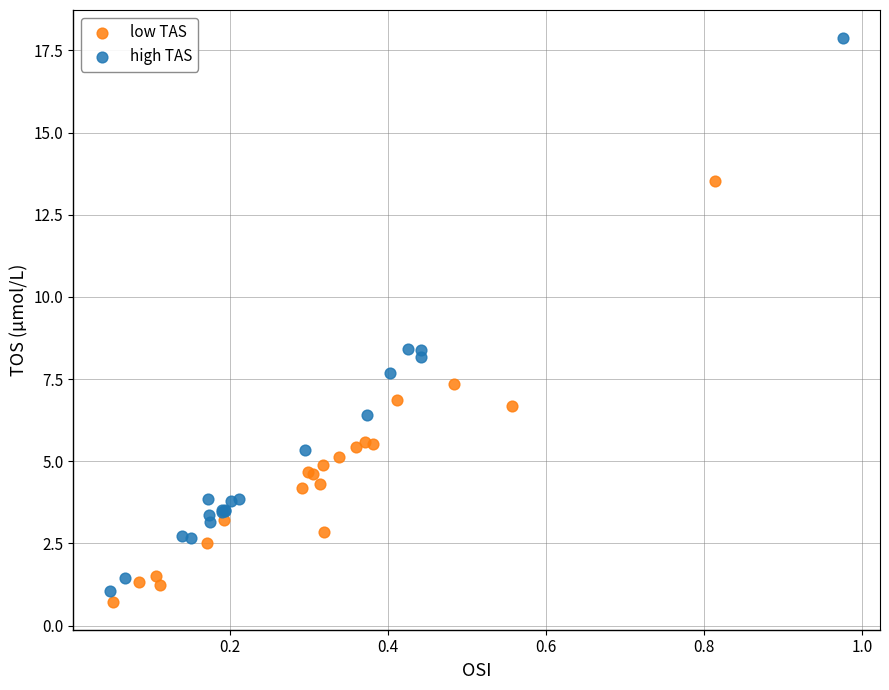

Which series has the widest spread of Y values?

high TAS